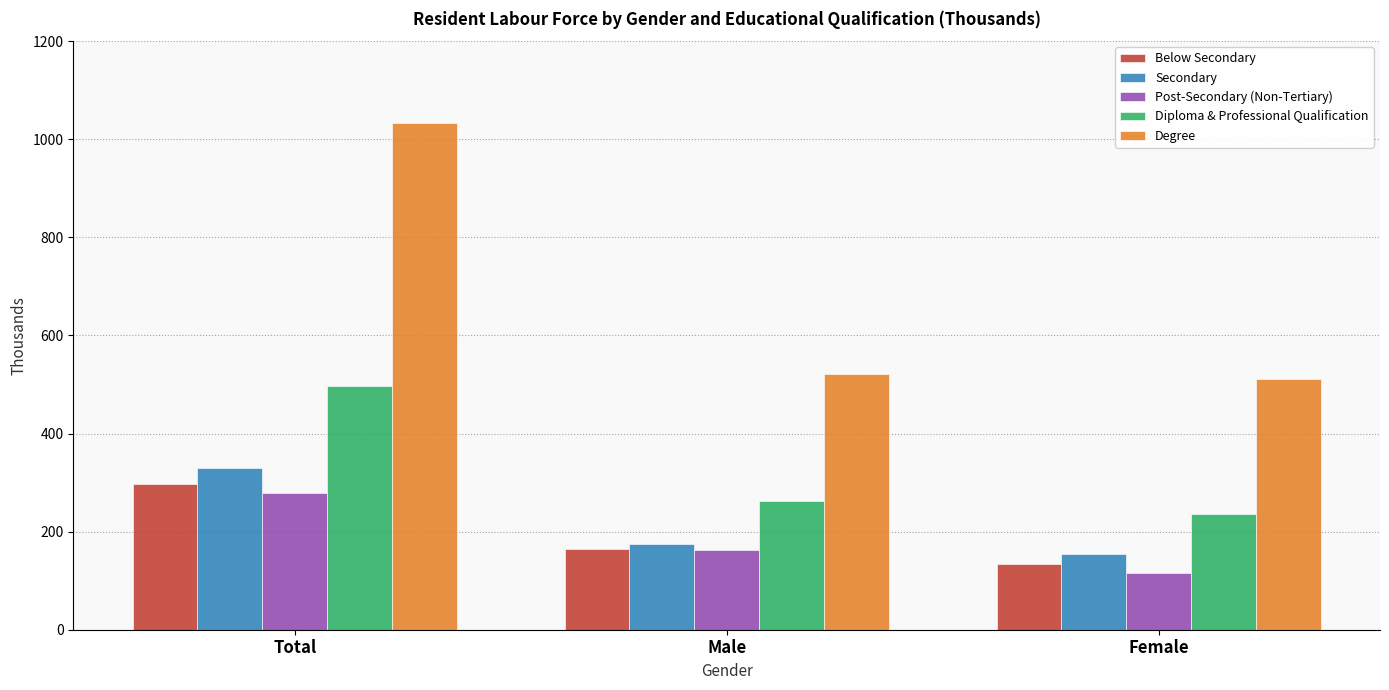

What is the total value across all series at Male?

1285.4